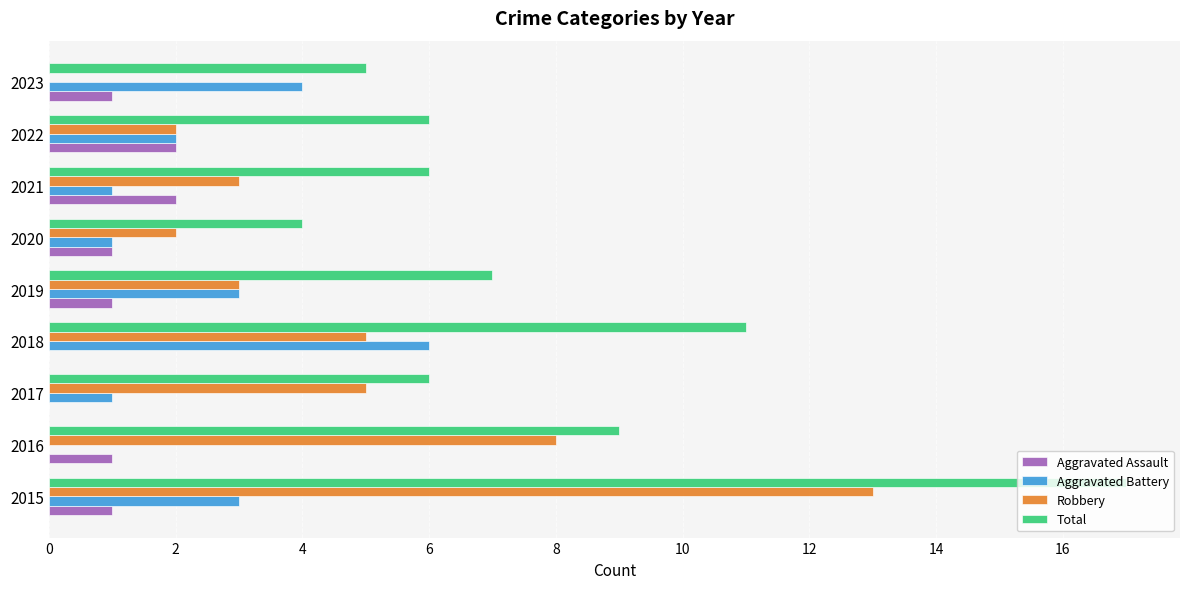

What is the total value across all series at 2015?

34